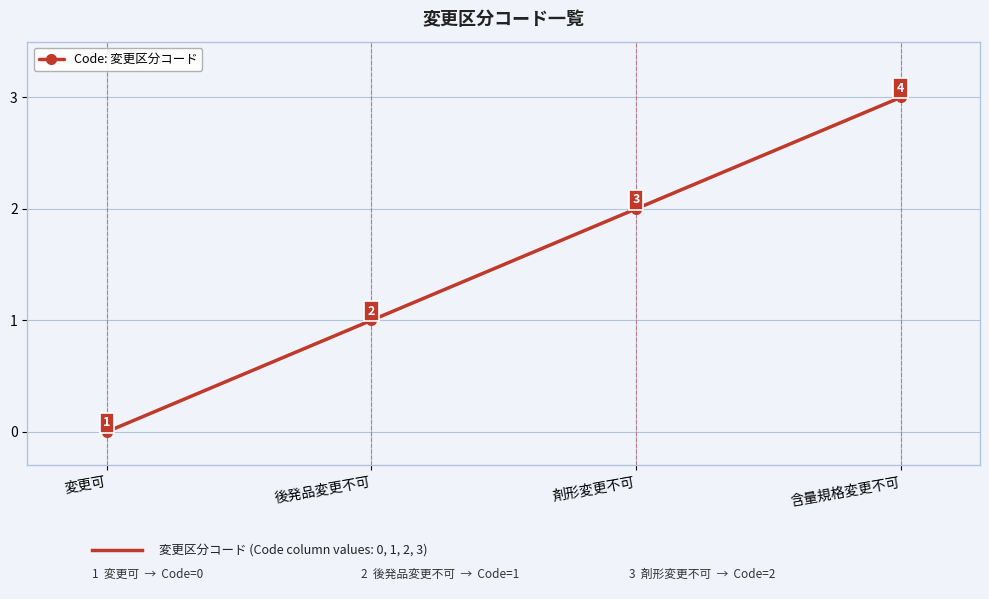

Is it true that the value at 変更可 is 0?

True